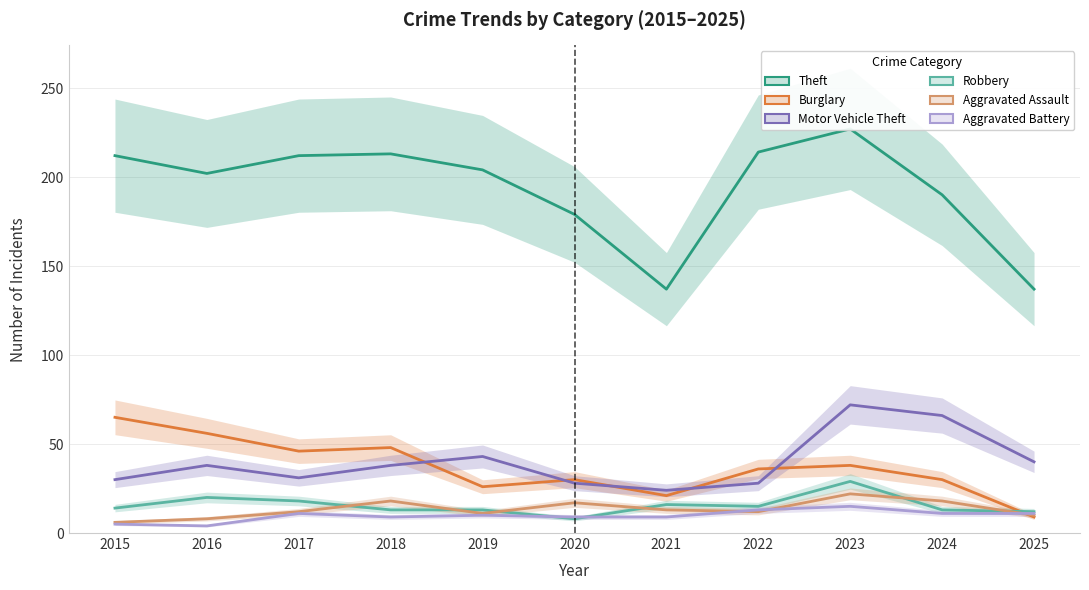

Reading right to left, list all the values displayed in this chart.

Theft: 2025=137	2024=190	2023=227	2022=214	2021=137	2020=179	2019=204	2018=213	2017=212	2016=202	2015=212
Burglary: 2025=9	2024=30	2023=38	2022=36	2021=21	2020=30	2019=26	2018=48	2017=46	2016=56	2015=65
Motor Vehicle Theft: 2025=40	2024=66	2023=72	2022=28	2021=24	2020=28	2019=43	2018=38	2017=31	2016=38	2015=30
Robbery: 2025=12	2024=13	2023=29	2022=15	2021=16	2020=8	2019=13	2018=13	2017=18	2016=20	2015=14
Aggravated Assault: 2025=10	2024=18	2023=22	2022=12	2021=13	2020=17	2019=11	2018=18	2017=12	2016=8	2015=6
Aggravated Battery: 2025=11	2024=11	2023=15	2022=13	2021=9	2020=9	2019=10	2018=9	2017=11	2016=4	2015=5